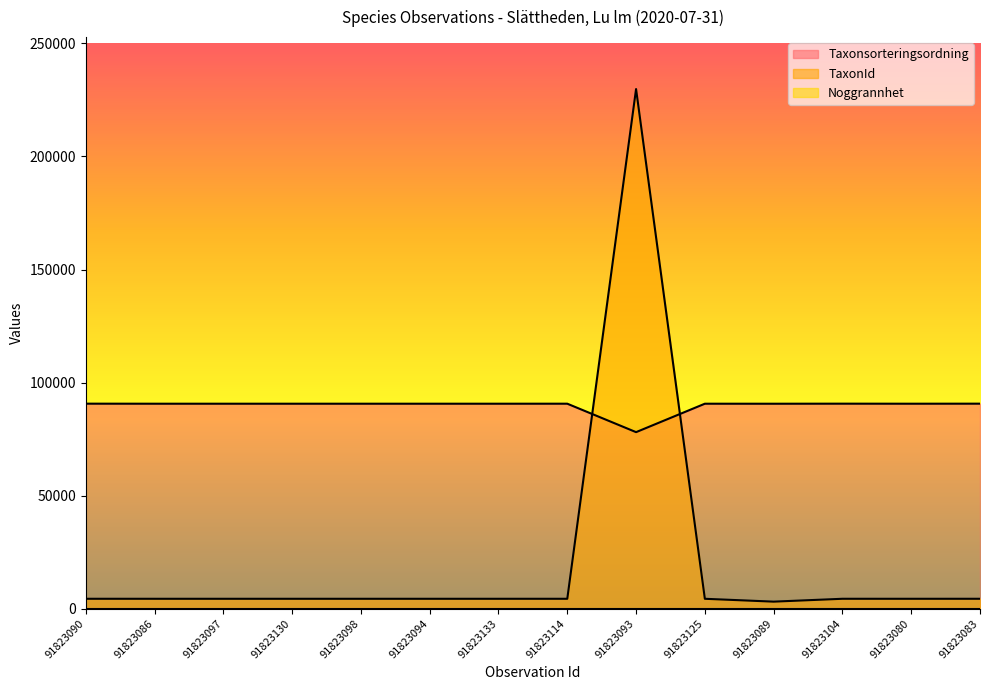

True or false: Taxonsorteringsordning and TaxonId cross at least once.

True